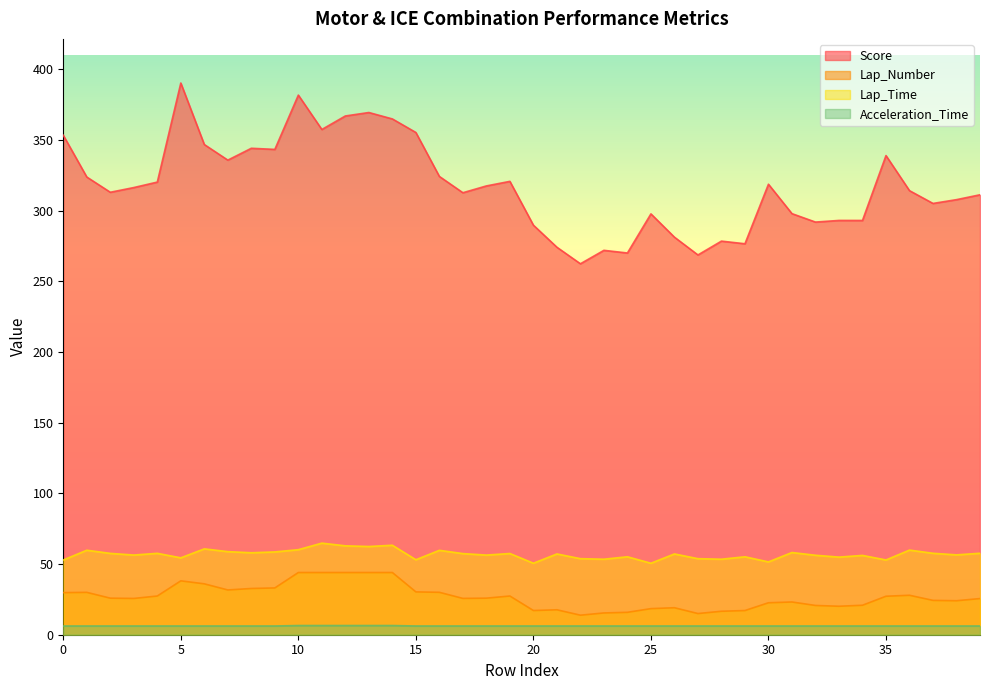

Rank the series at 10 from highest to lowest value.

Score, Lap_Time, Lap_Number, Acceleration_Time